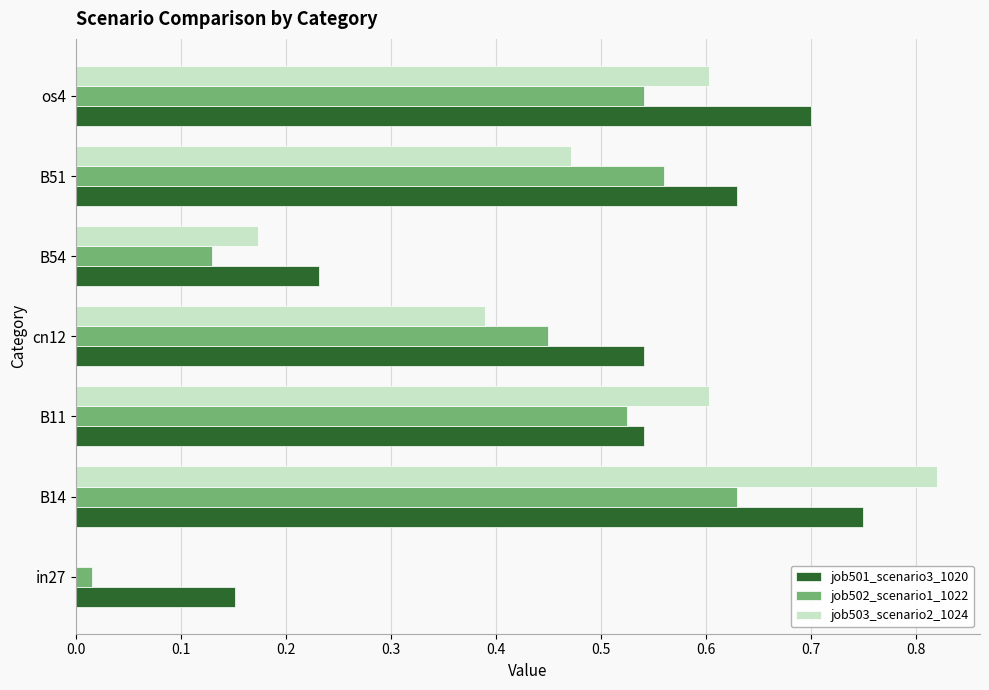

Which series has the largest range (max minus min)?

job503_scenario2_1024